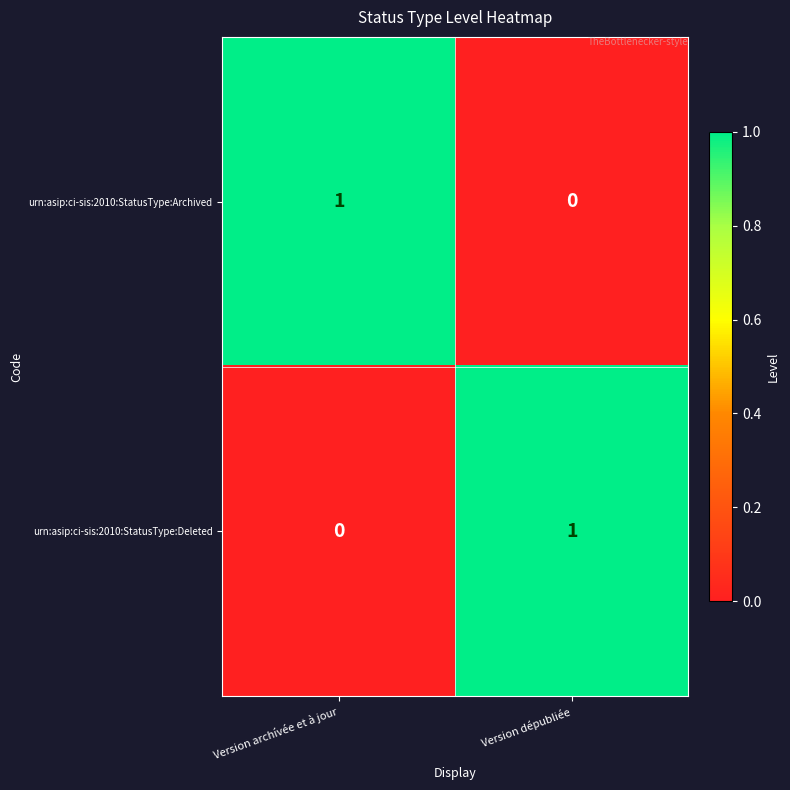

At which label does urn:asip:ci-sis:2010:StatusType:Archived reach its peak?

Version archívée et à jour